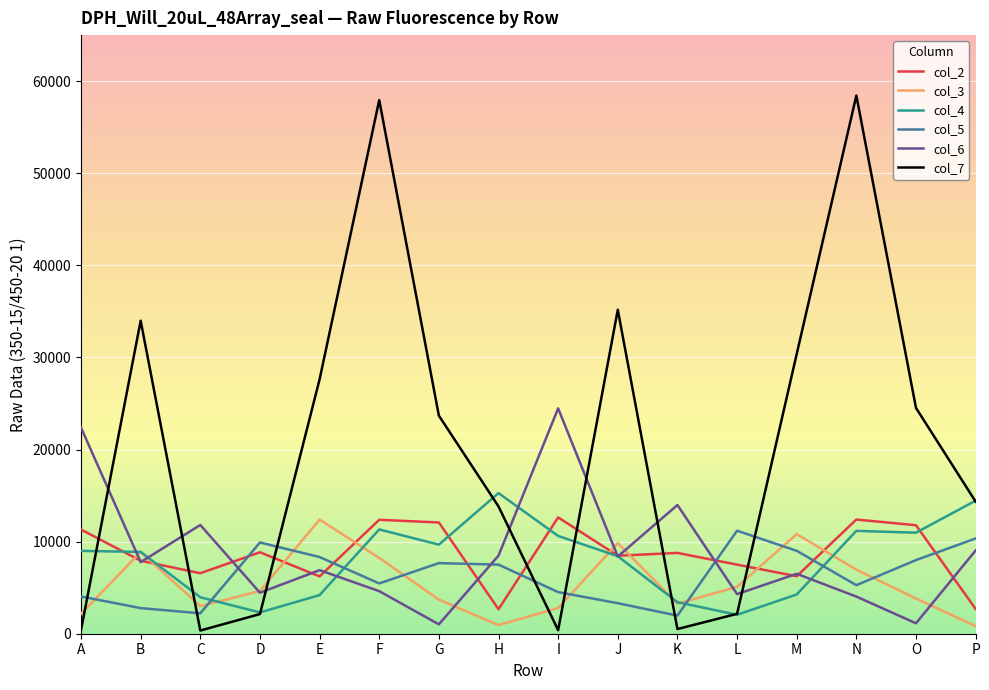

True or false: col_5 and col_7 intersect in this chart.

True